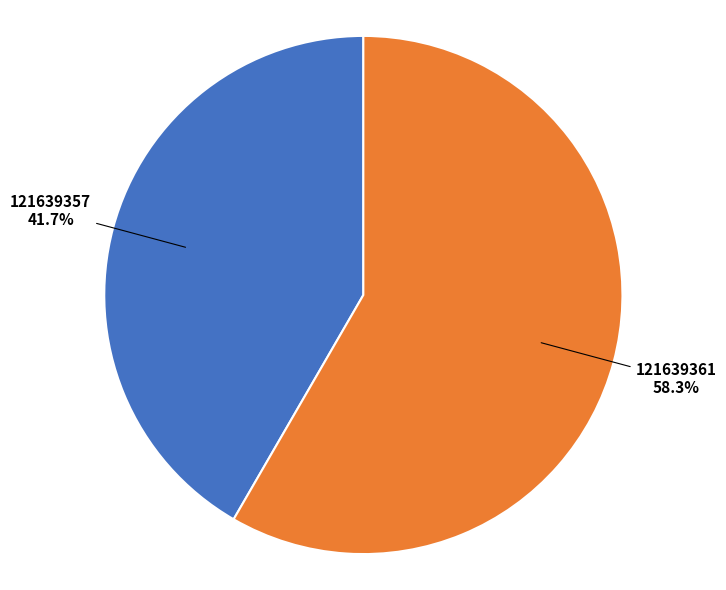

How many segments does this pie chart have?

2